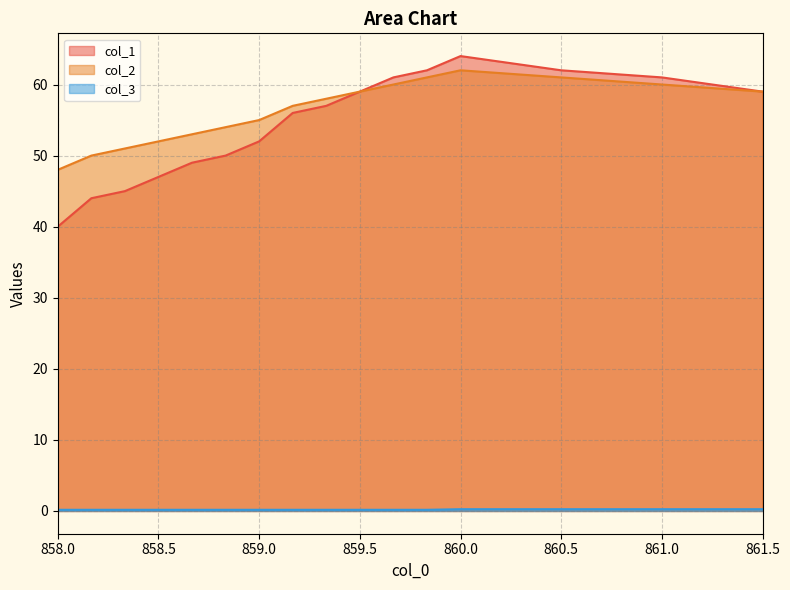

Is the value of col_1 at 860.0 greater than the value of col_3 at 859.5?

Yes